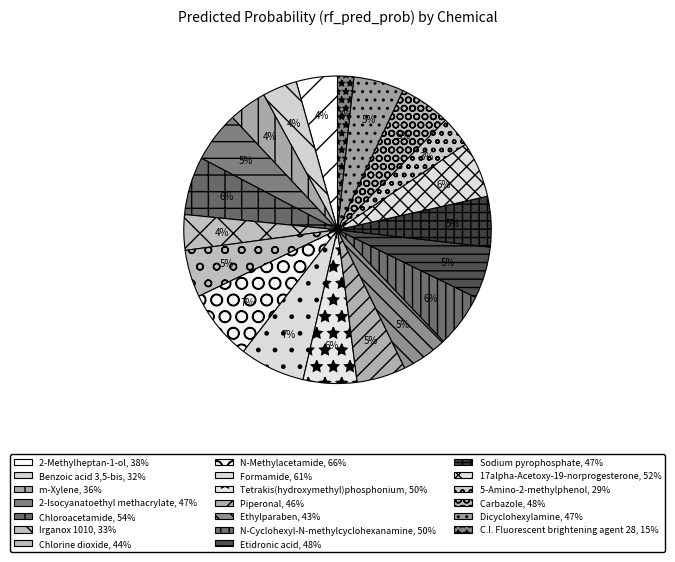

What percentage is NOT represented by 17alpha-Acetoxy-19-norprogesterone?

94.1%